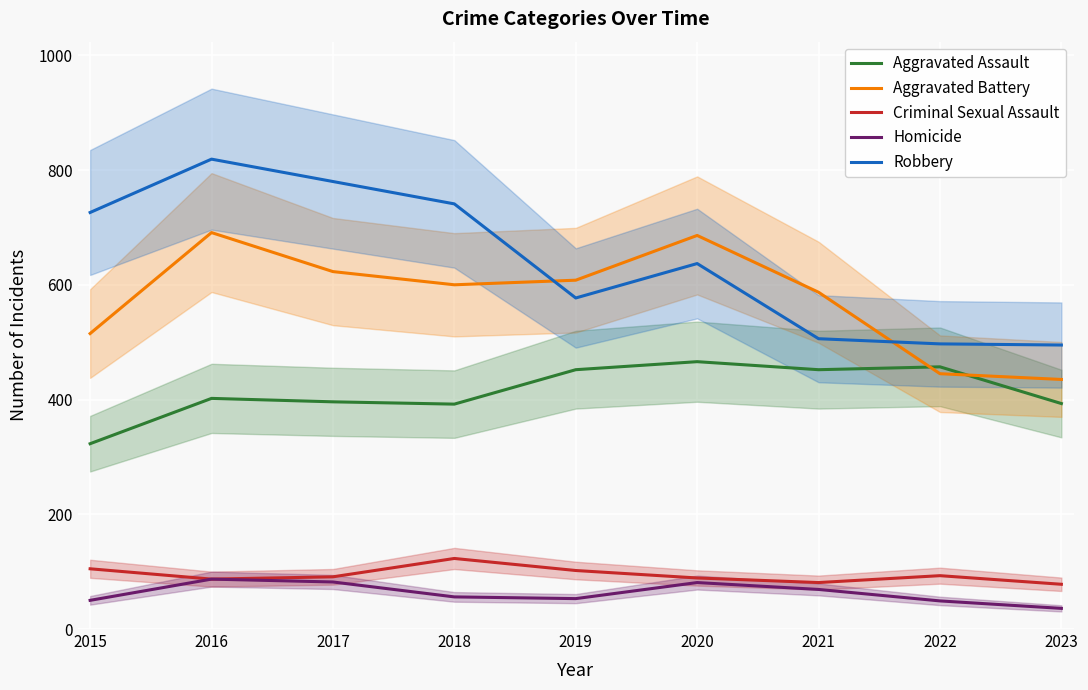

What is the value of the Homicide point at the 3rd from the left?

82